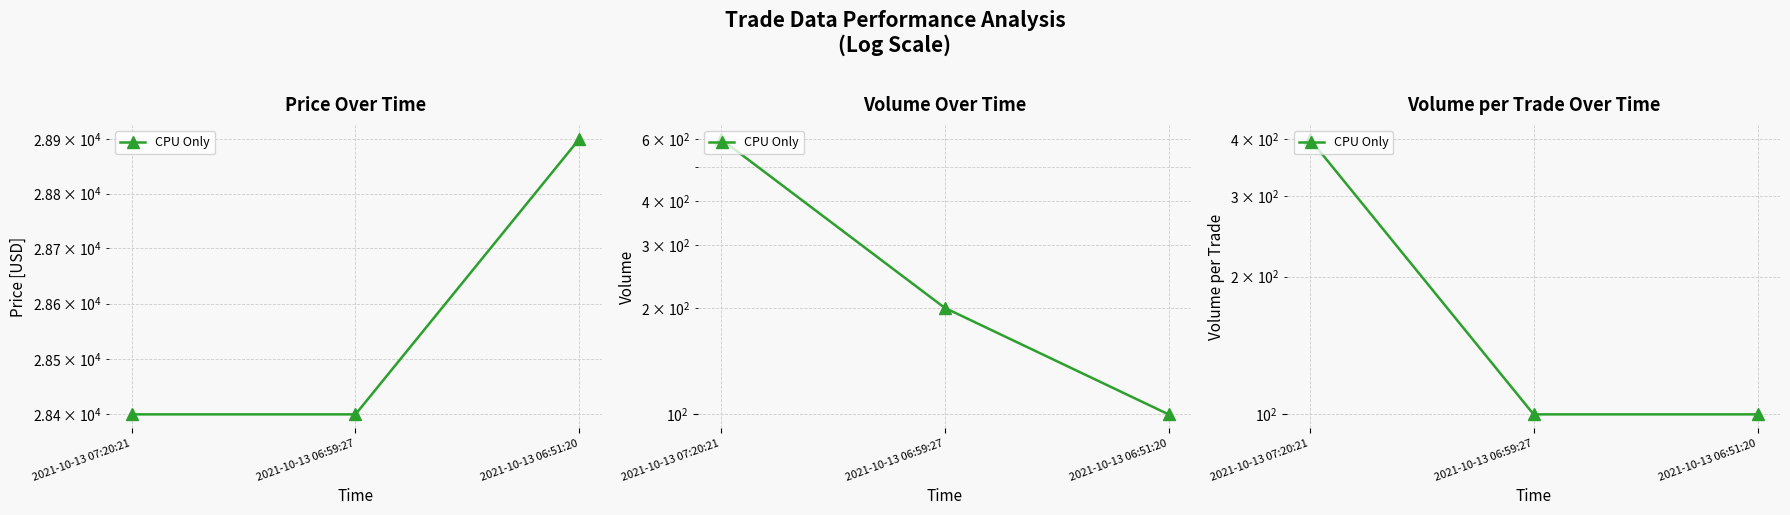

List the labels in order of value, smallest first.

2021-10-13 06:59:27, 2021-10-13 06:51:20, 2021-10-13 07:20:21